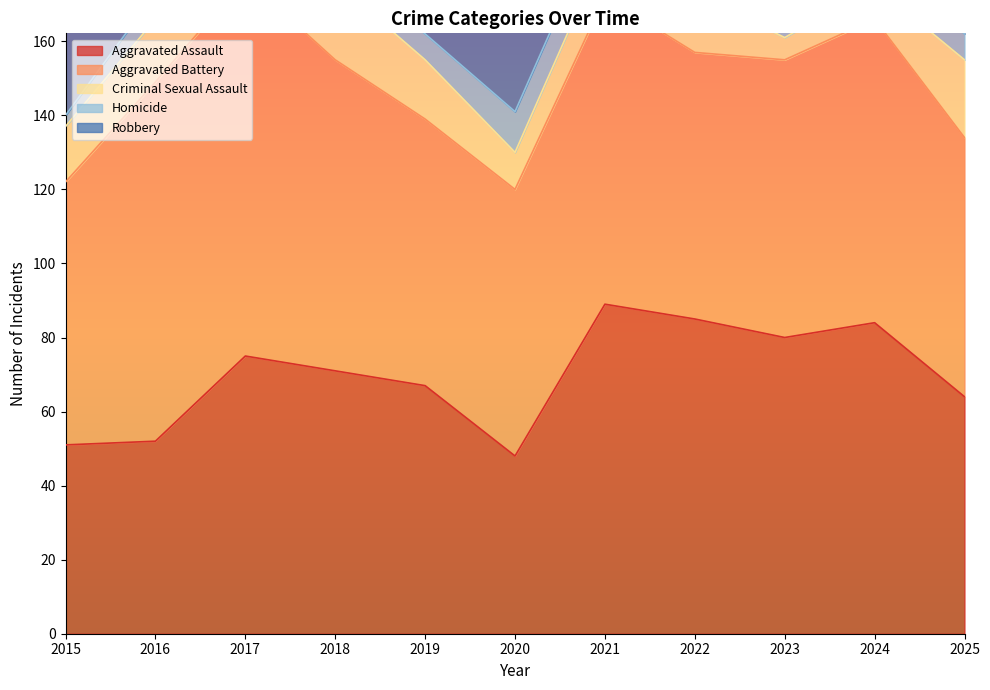

Which category has the lowest value in the Robbery series?

2021